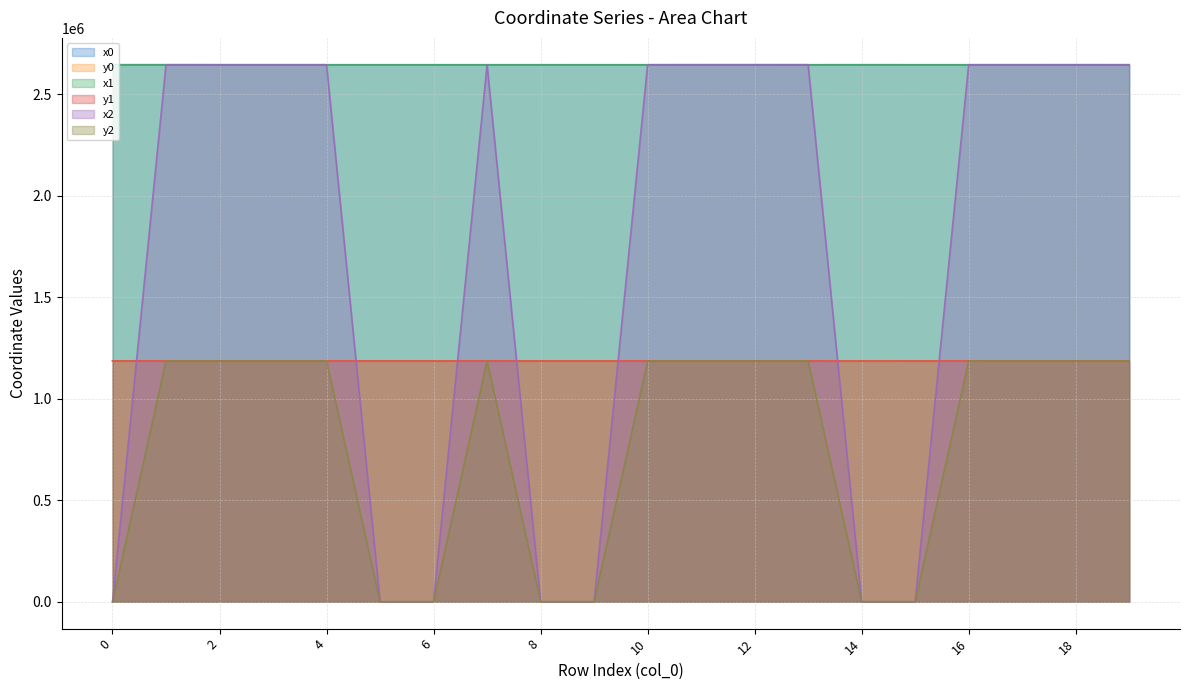

What is the value of the y1 point at the 16th from the left?

1186064.3